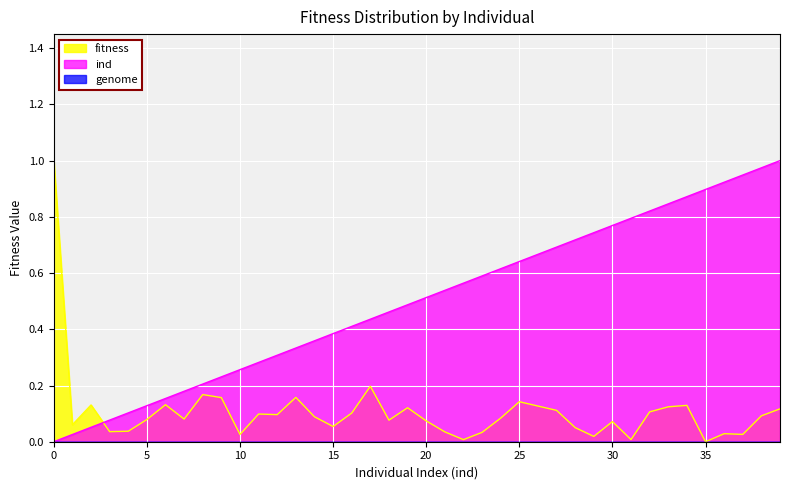

Reading left to right, extract all data points from this chart.

fitness: 1.0	0.1	0.1	0.0	0.0	0.1	0.1	0.1	0.2	0.2	0.0	0.1	0.1	0.2	0.1	0.1	0.1	0.2	0.1	0.1	0.1	0.0	0.0	0.0	0.1	0.1	0.1	0.1	0.1	0.0	0.1	0.0	0.1	0.1	0.1	0.0	0.0	0.0	0.1	0.1
ind: 0.0	0.0	0.1	0.1	0.1	0.1	0.2	0.2	0.2	0.2	0.3	0.3	0.3	0.3	0.4	0.4	0.4	0.4	0.5	0.5	0.5	0.5	0.6	0.6	0.6	0.6	0.7	0.7	0.7	0.7	0.8	0.8	0.8	0.8	0.9	0.9	0.9	0.9	1.0	1.0